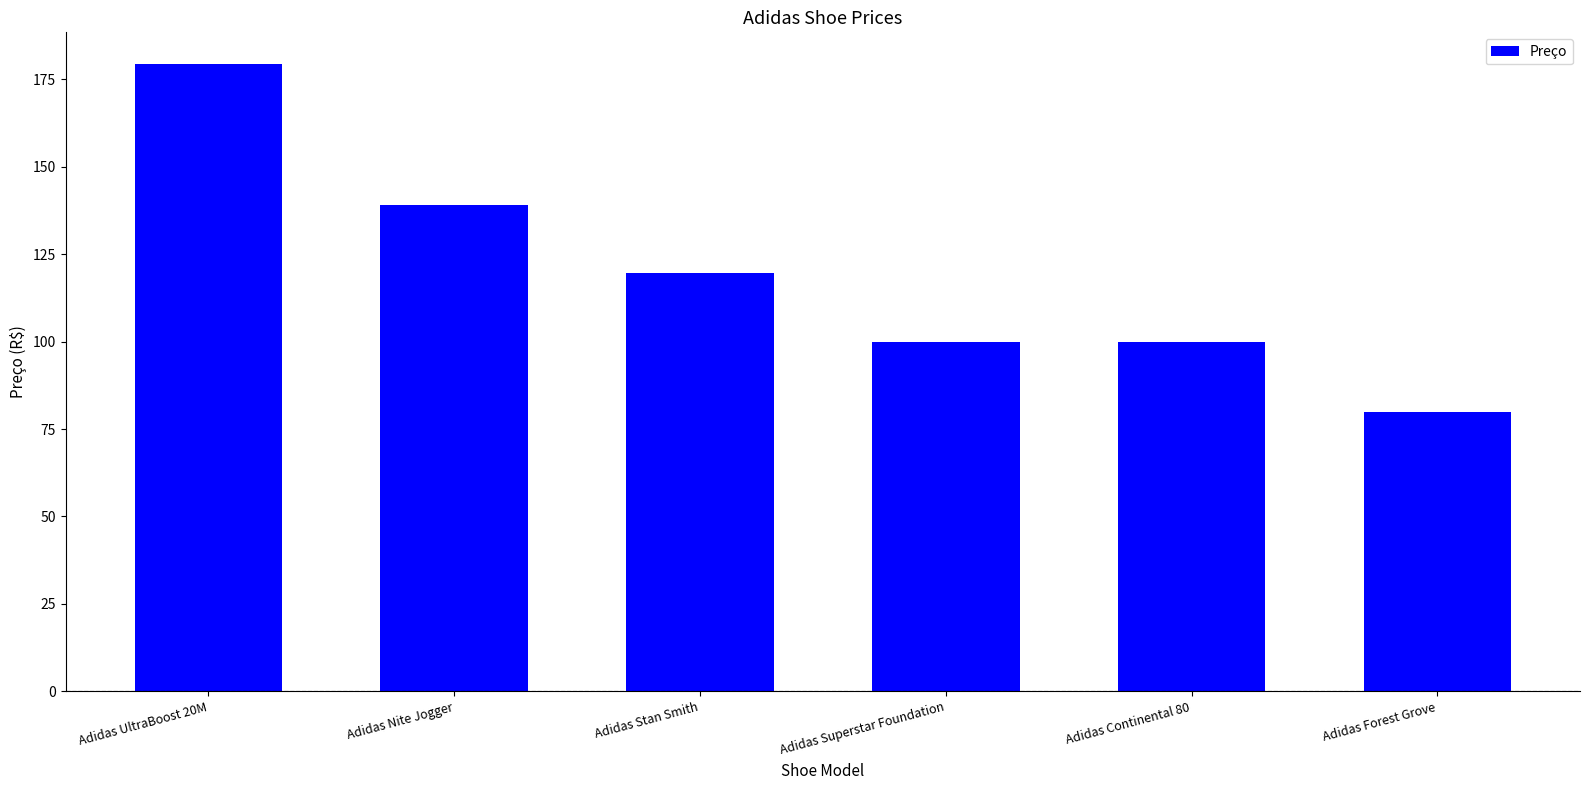

Approximately how many times larger is the value at Adidas Stan Smith compared to Adidas Superstar Foundation?

1.2